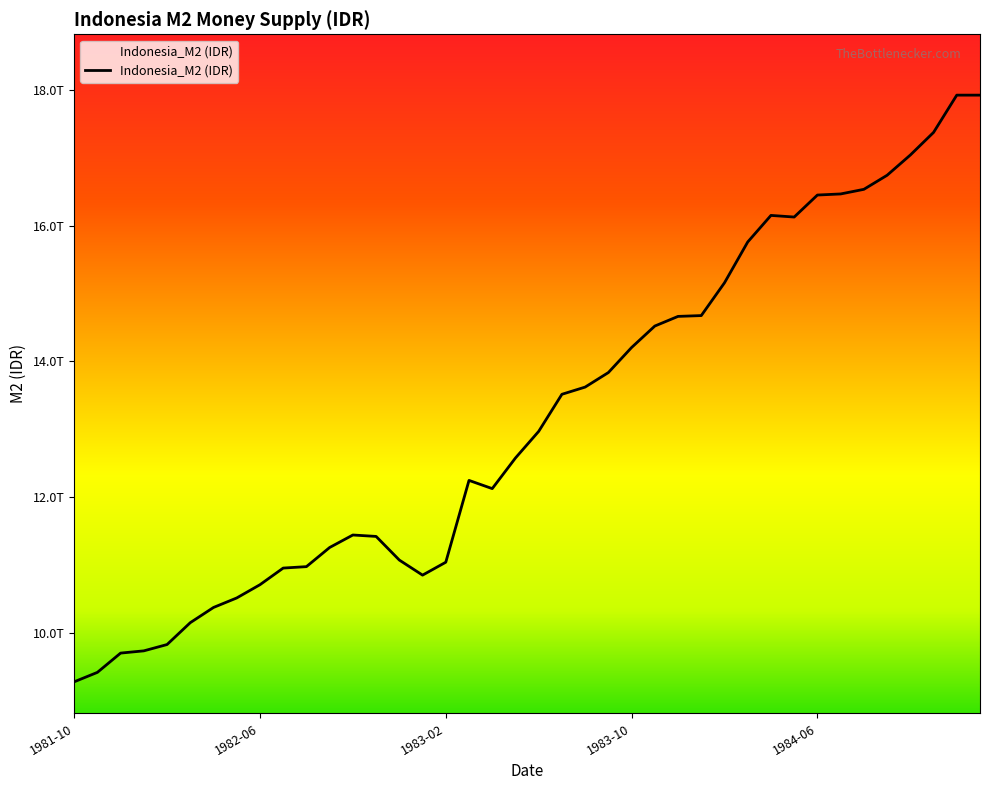

What is the smallest value displayed?

9282000000000